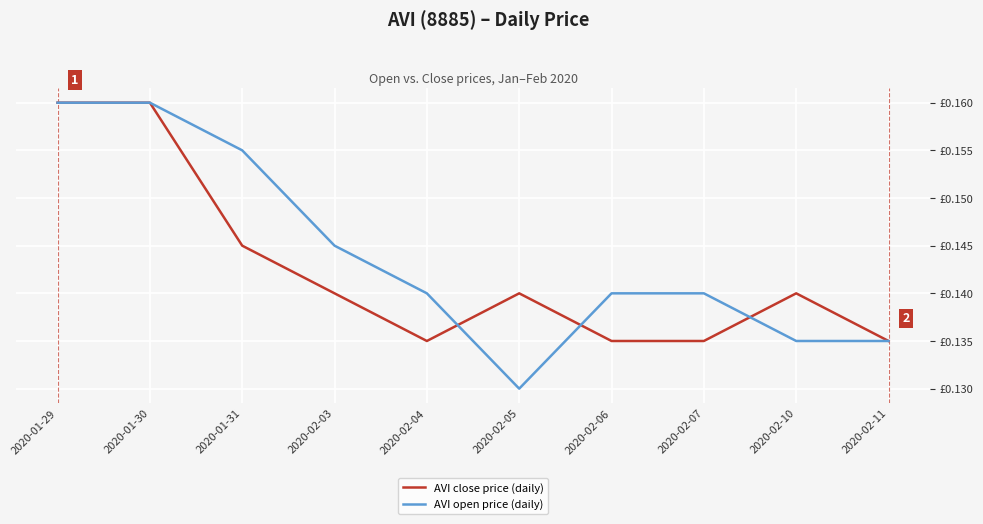

Is this an area chart (filled region under the line)?

No